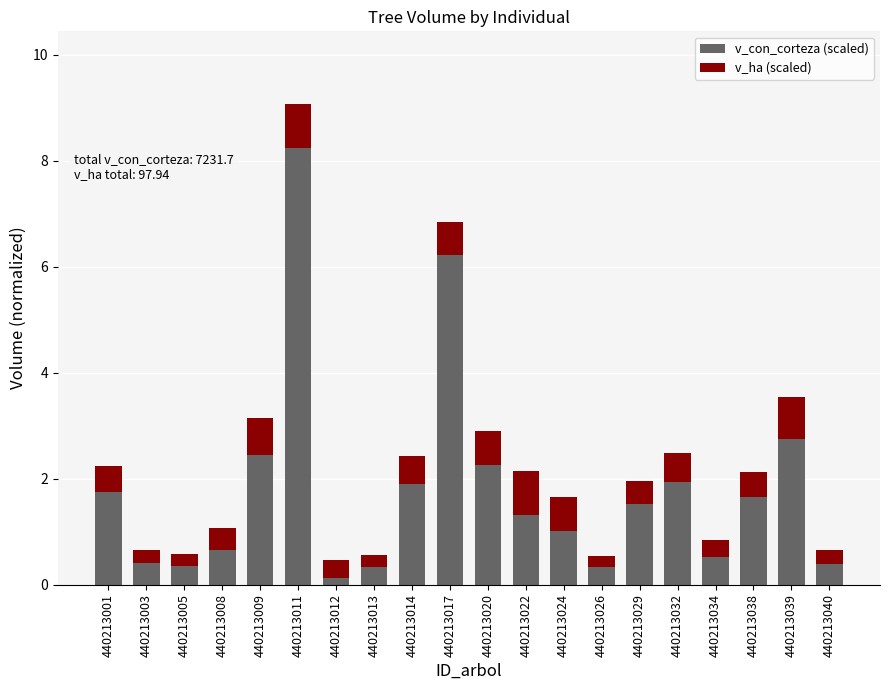

Which category has the highest value in the v_con_corteza (scaled) series?

440213011